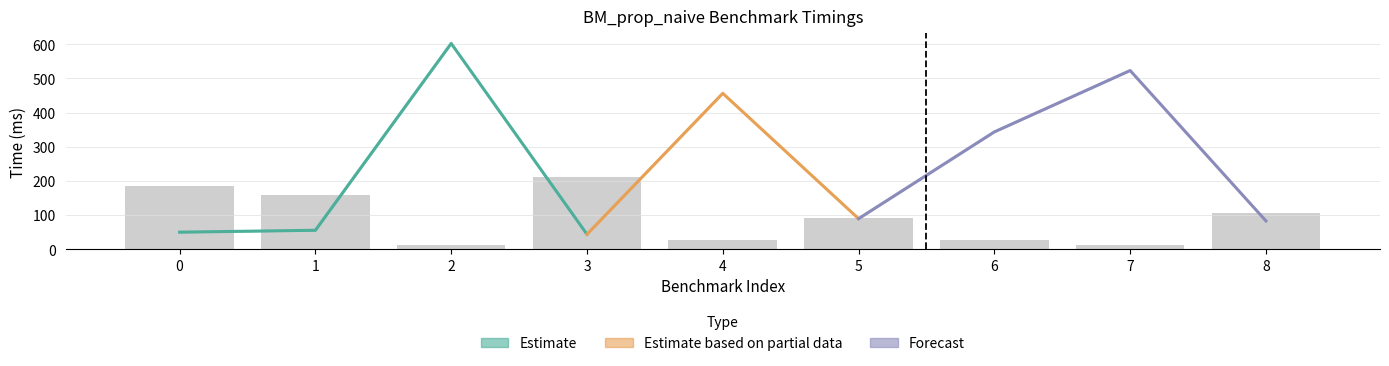

Is the value of col_3 at 3 greater than the value of col_2 at 4?

No